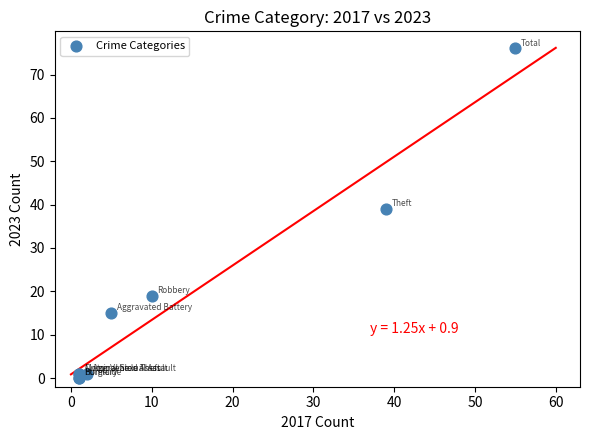

What Y value in the scatter plot is closest to 38?

39